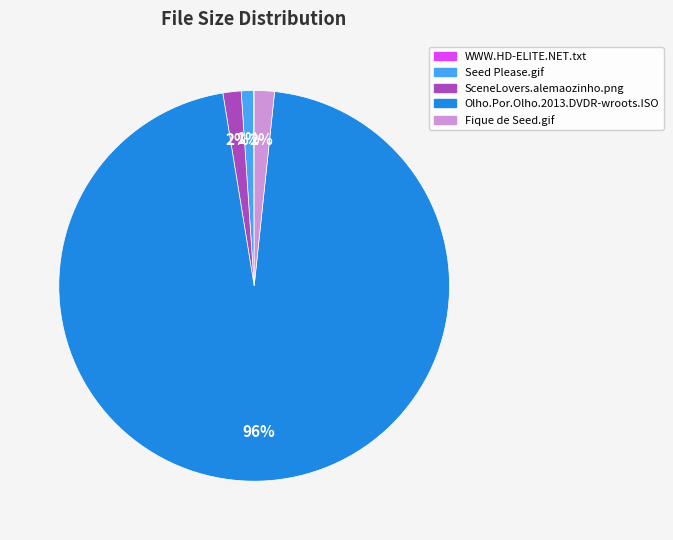

Between Seed Please.gif and Olho.Por.Olho.2013.DVDR-wroots.ISO, which is larger?

Olho.Por.Olho.2013.DVDR-wroots.ISO